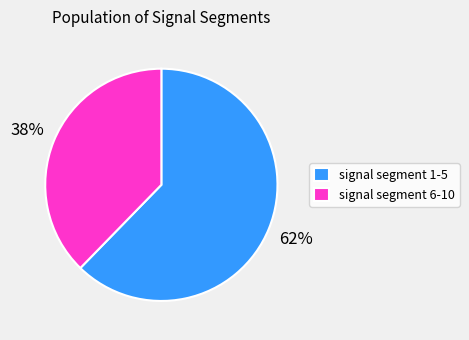

The signal segment 6-10 slice represents 38% of the pie. True or false?

True